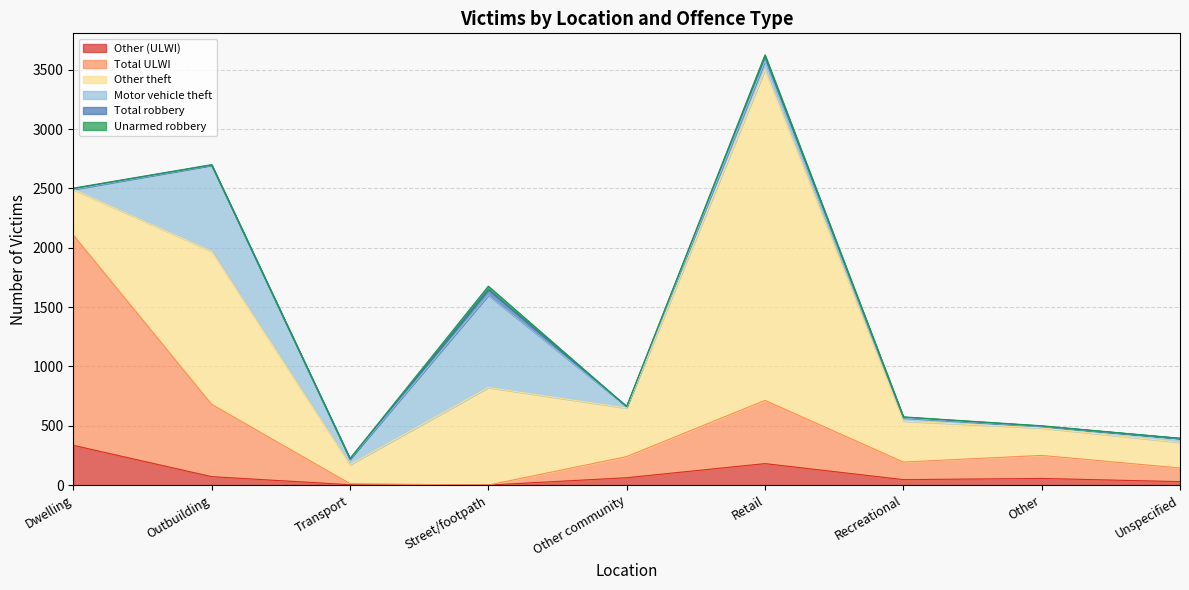

True or false: Other (ULWI) and Other theft cross at least once.

False